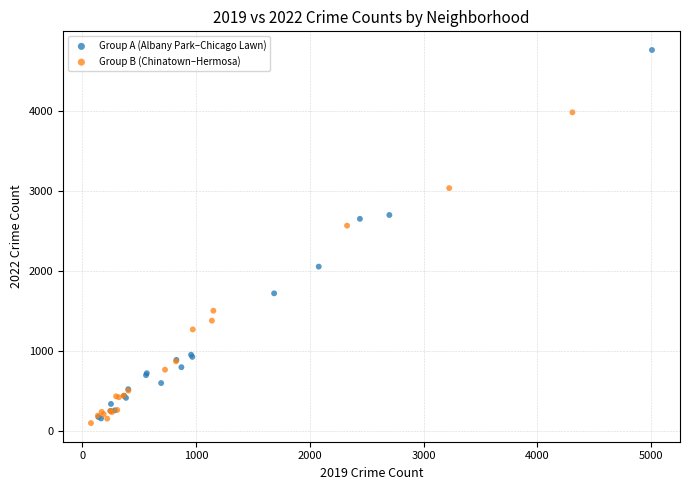

Which series reaches the maximum Y coordinate?

Group A (Albany Park–Chicago Lawn)